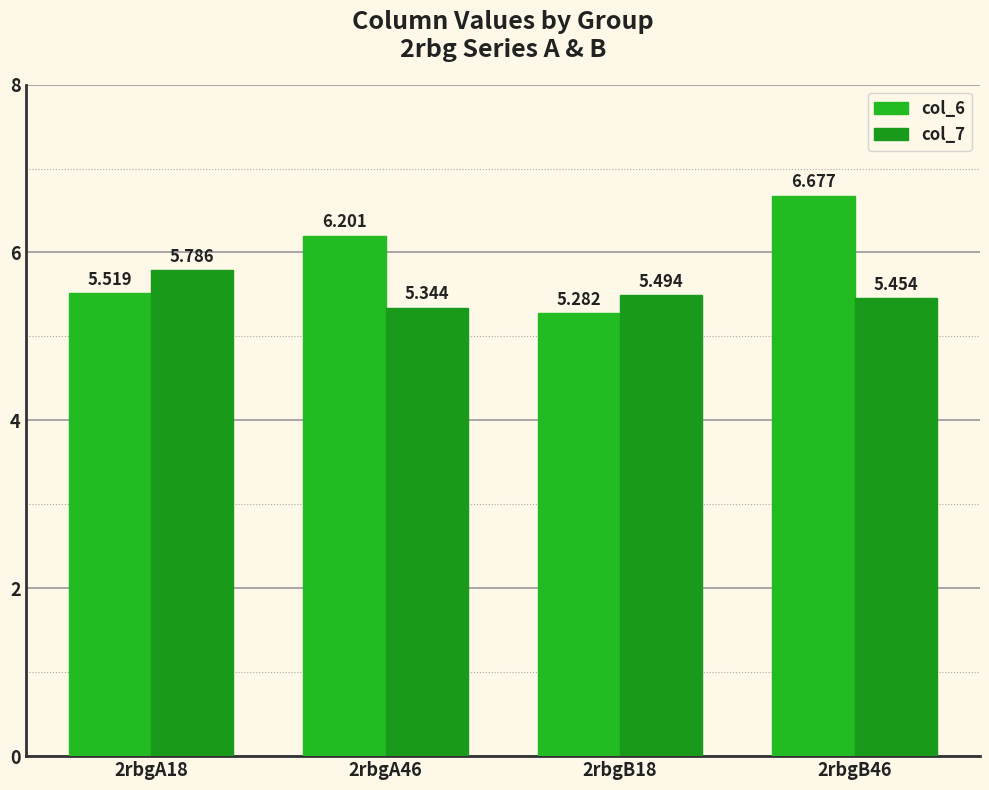

At how many categories does at least one series exceed 6?

2